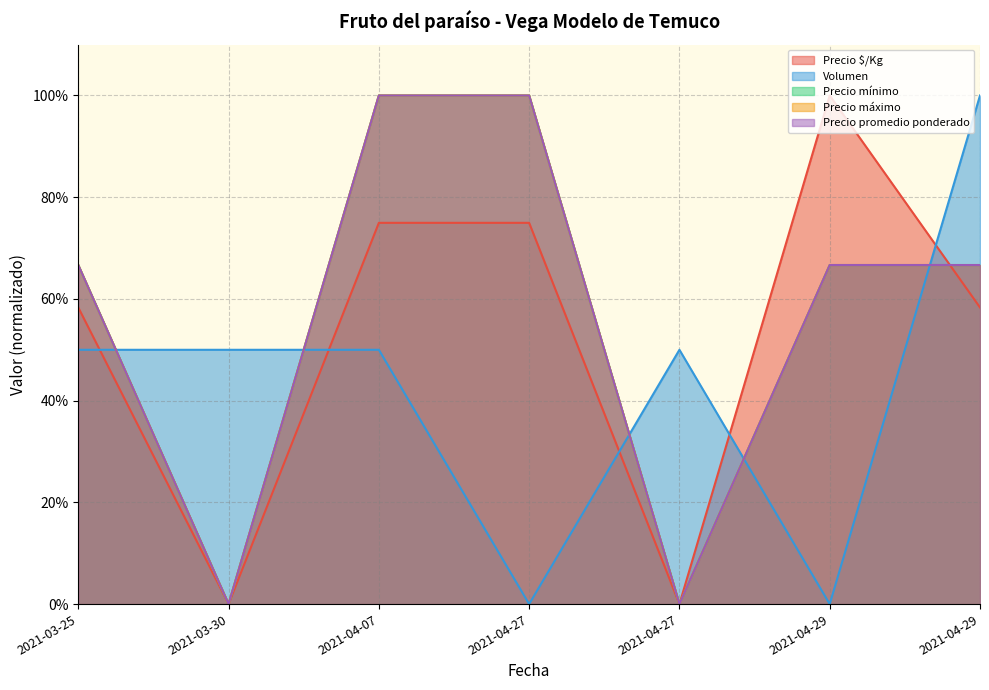

What is the sum of the Volumen values at 2021-03-30 and 2021-04-29?

1.5